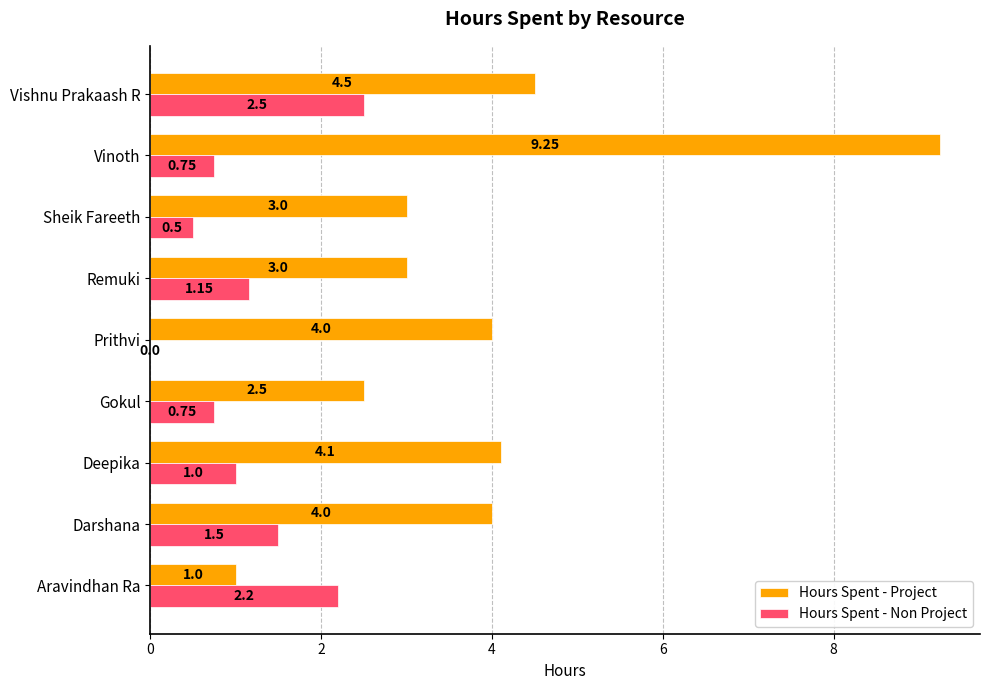

At which category is the sum across all series the highest?

Vinoth